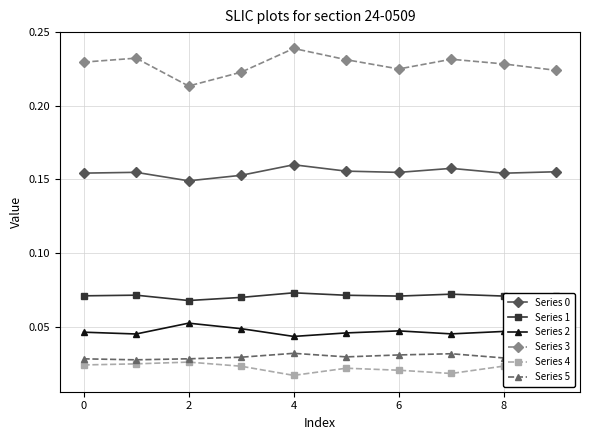

At how many categories does at least one series exceed 0?

10